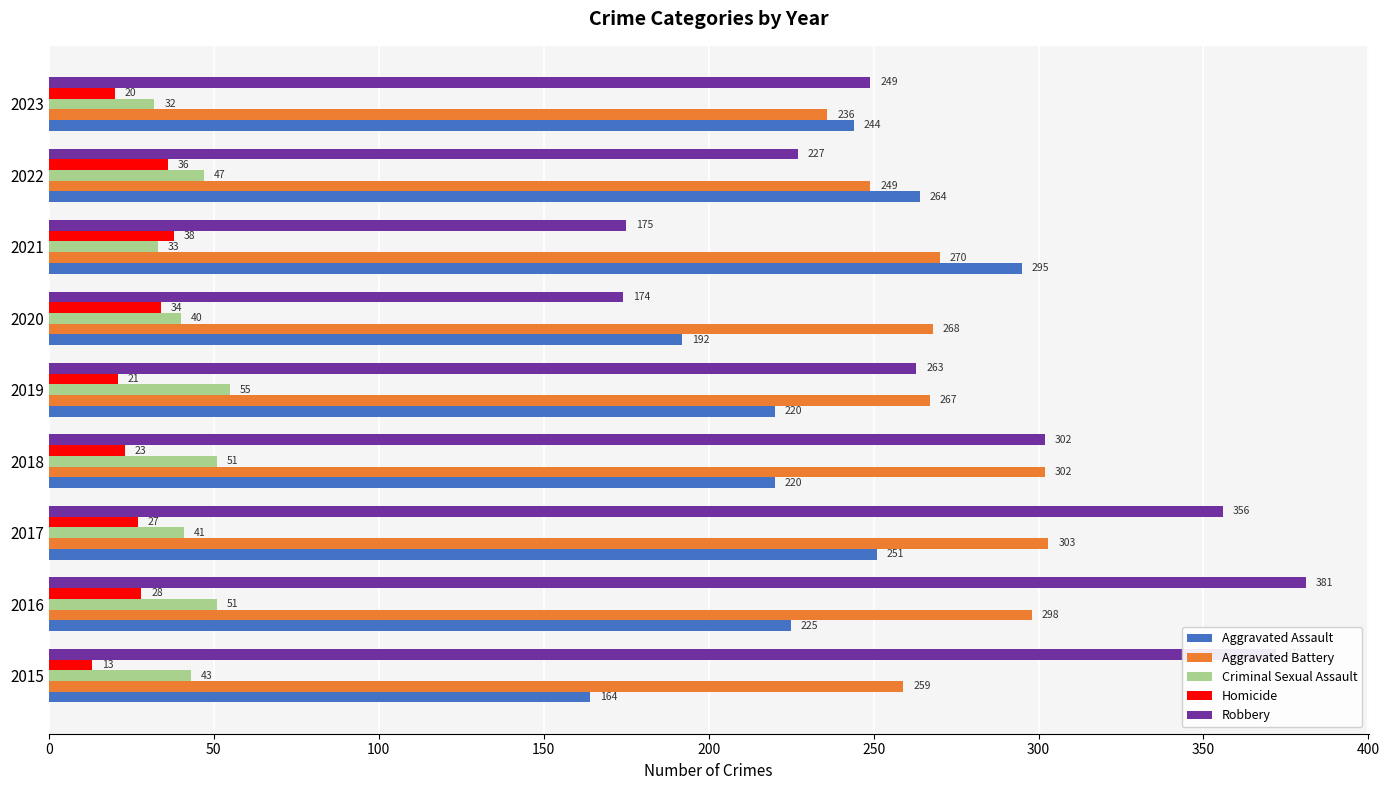

What value does the Aggravated Assault series have at 2021?

295